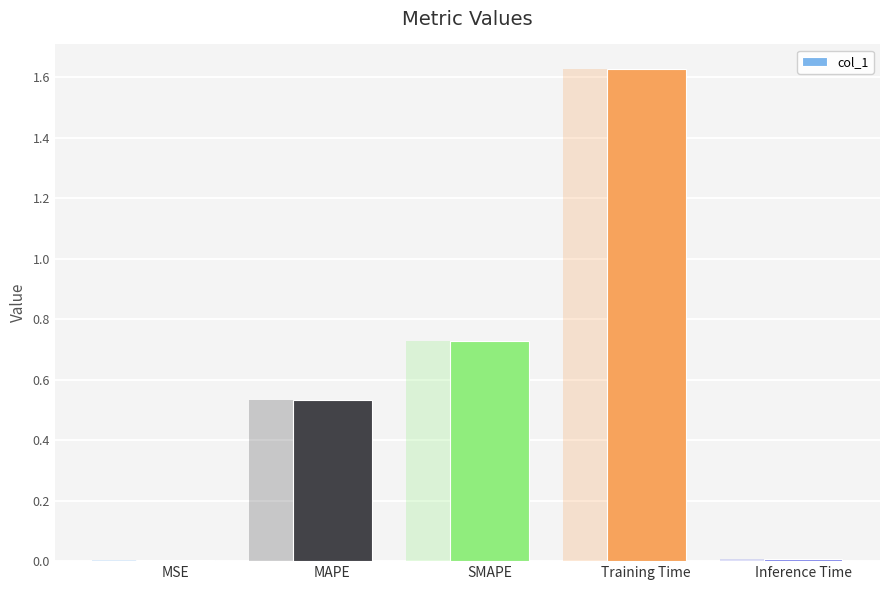

Rank the categories by value from lowest to highest.

MSE, Inference Time, MAPE, SMAPE, Training Time